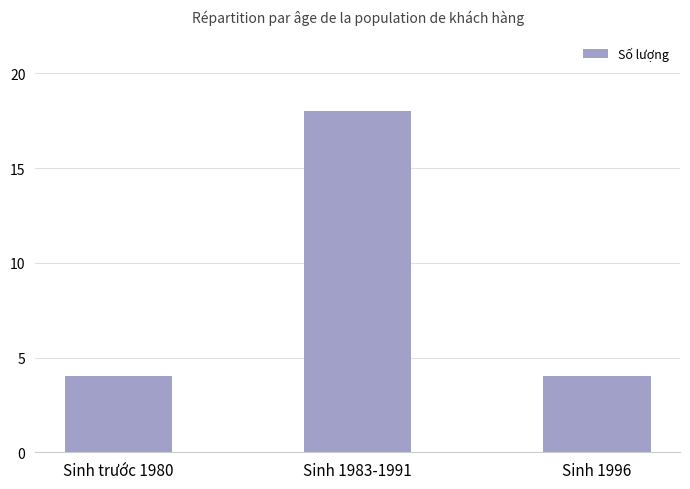

What is the maximum value shown in the chart?

18